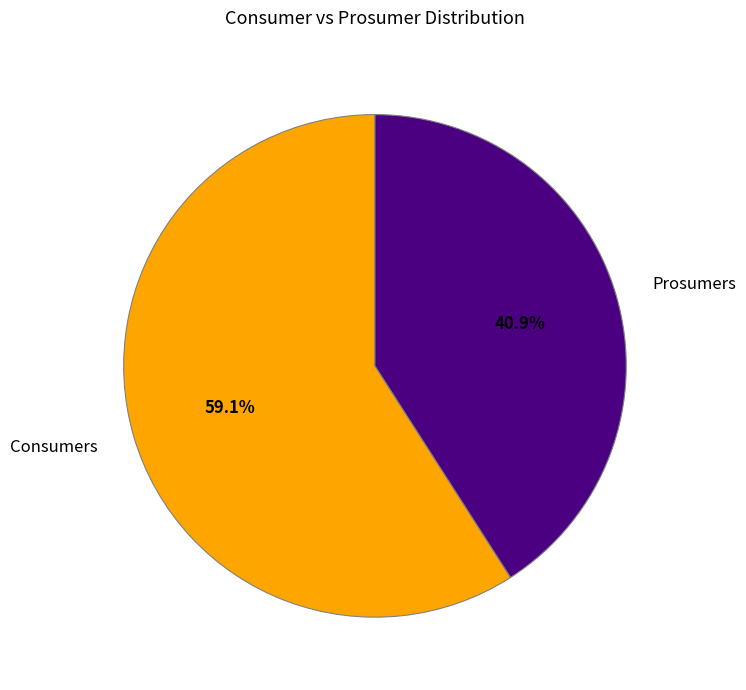

Is it true that Prosumers is 56% of the pie?

False